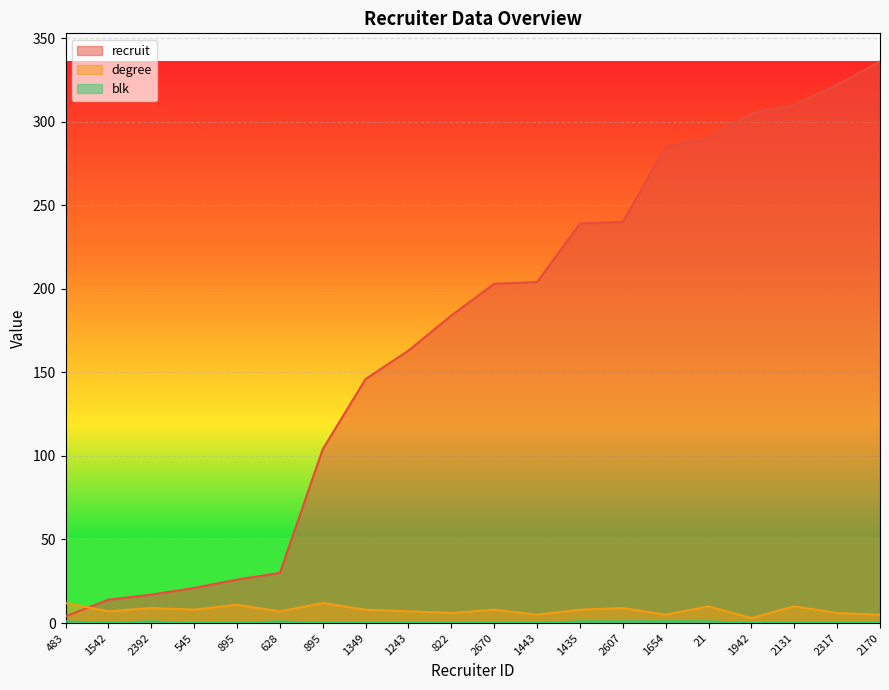

How many lines are shown in the chart?

3